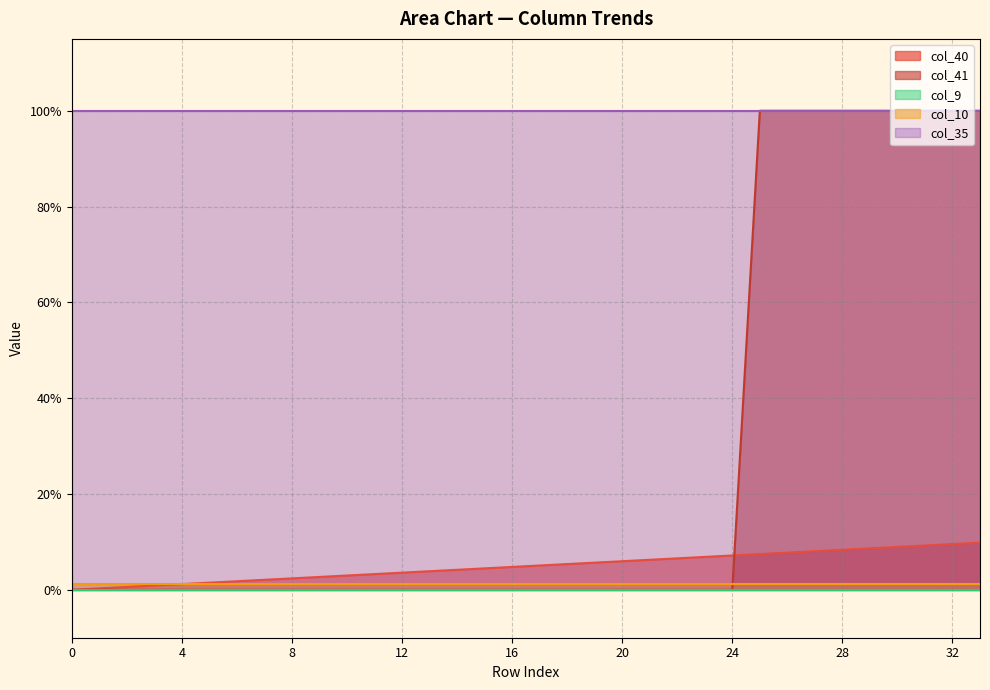

The col_10 series shows 0.0 at 23. True or false?

True